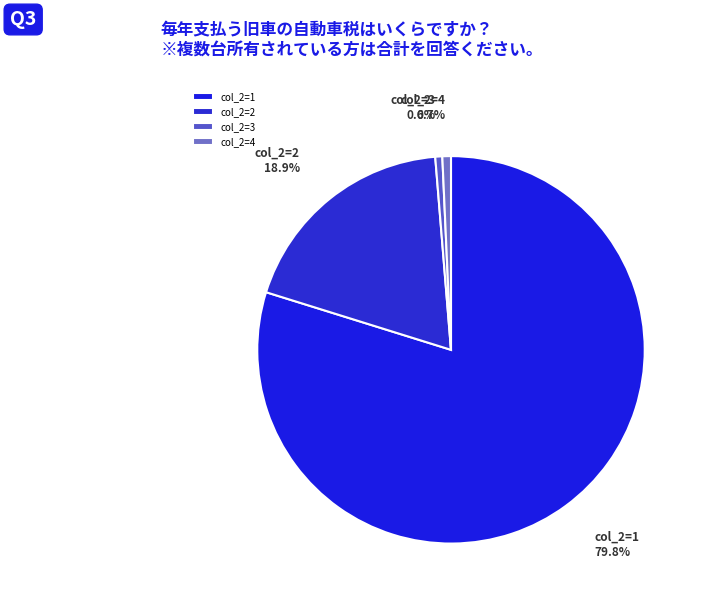

What percentage is NOT represented by col_2=2?

81.1%